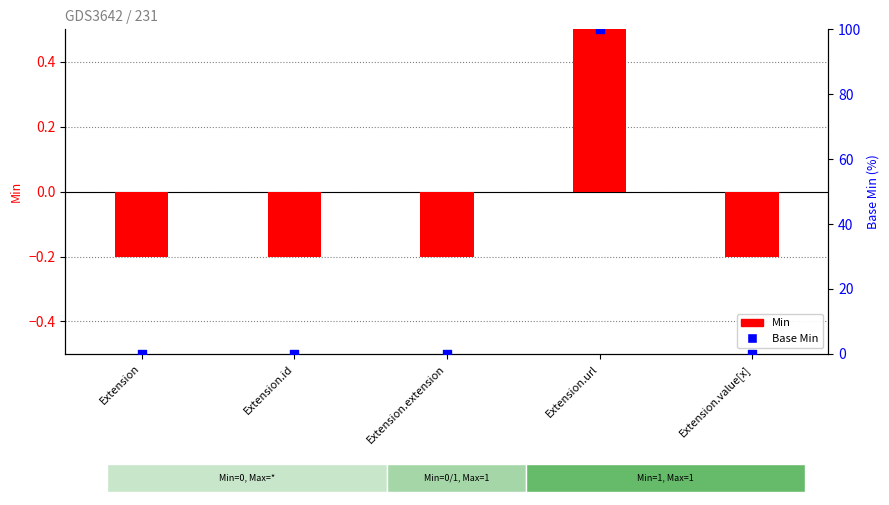

At how many categories does at least one series exceed 31?

1